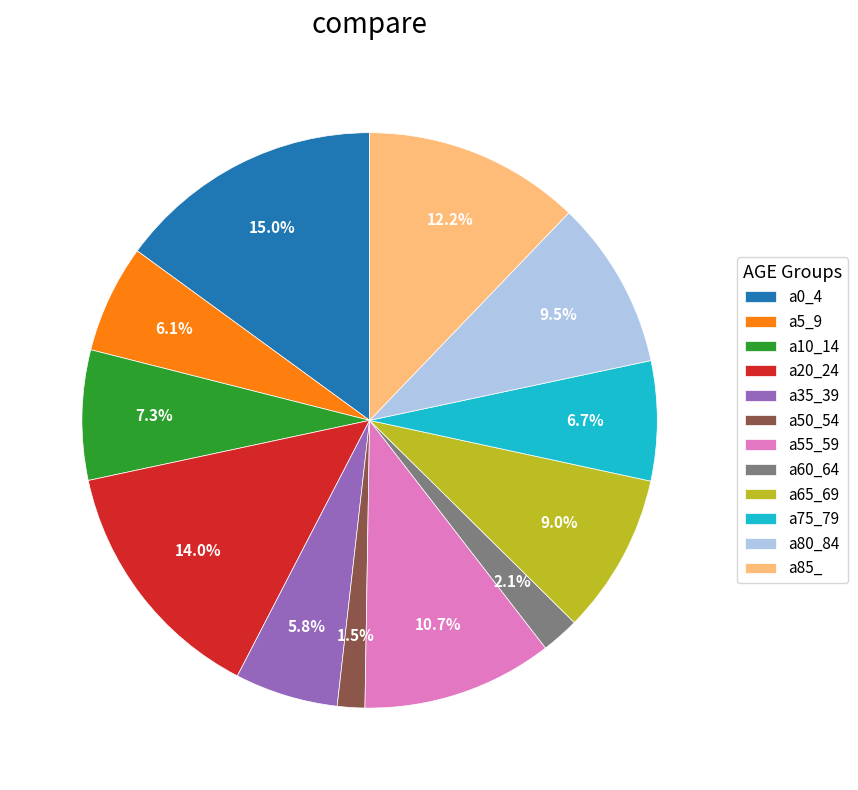

Which has a higher value, a65_69 or a5_9?

a65_69